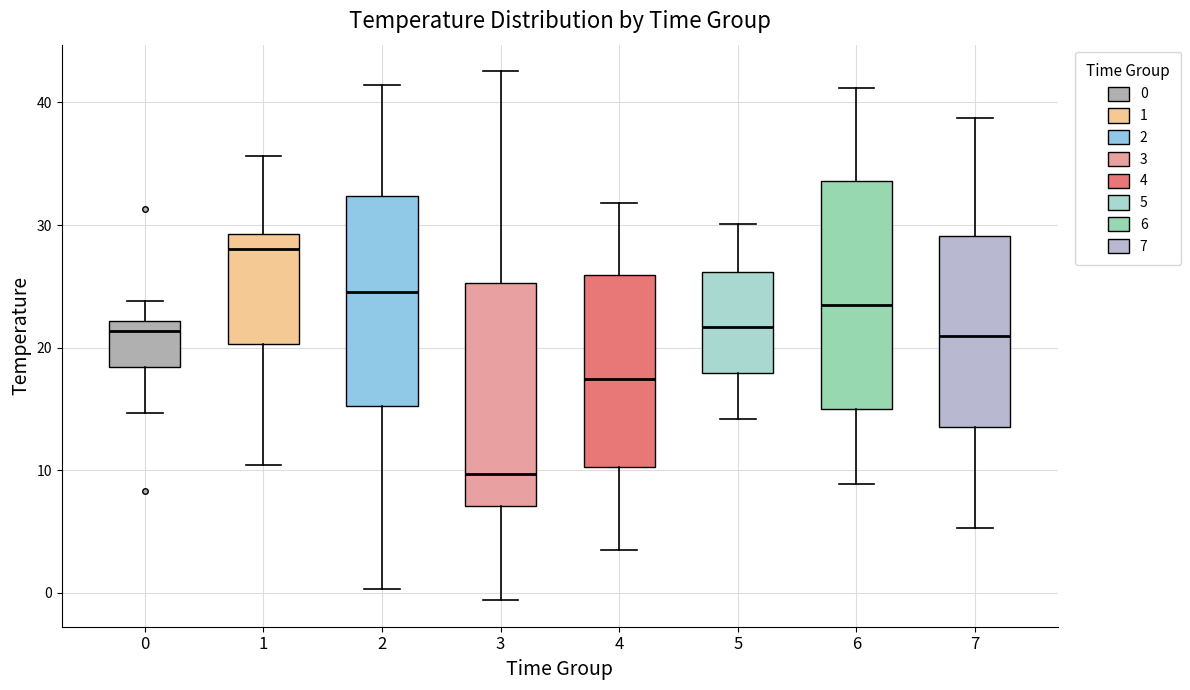

Reading left to right, transcribe this box plot: for each box, give where its median line is, the range the box spans, and where its two whiskers end, as read against the y-axis. The values are not printed on the chart, so give them approximately, as read against the axis.

0: median 21, box 18 to 22, whiskers 15 to 24
1: median 28, box 20 to 29, whiskers 10 to 36
2: median 25, box 15 to 32, whiskers 0 to 41
3: median 10, box 7 to 25, whiskers -1 to 43
4: median 17, box 10 to 26, whiskers 4 to 32
5: median 22, box 18 to 26, whiskers 14 to 30
6: median 24, box 15 to 34, whiskers 9 to 41
7: median 21, box 14 to 29, whiskers 5 to 39